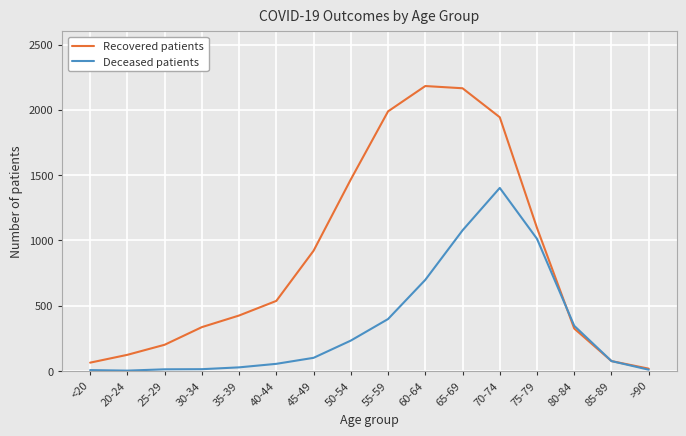

What is the approximate value of Recovered patients at 40-44?

537